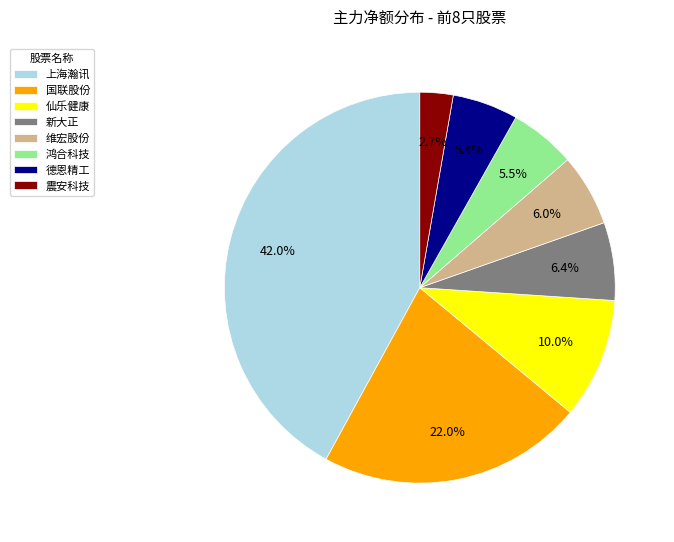

Which category has the smallest portion of the pie?

震安科技